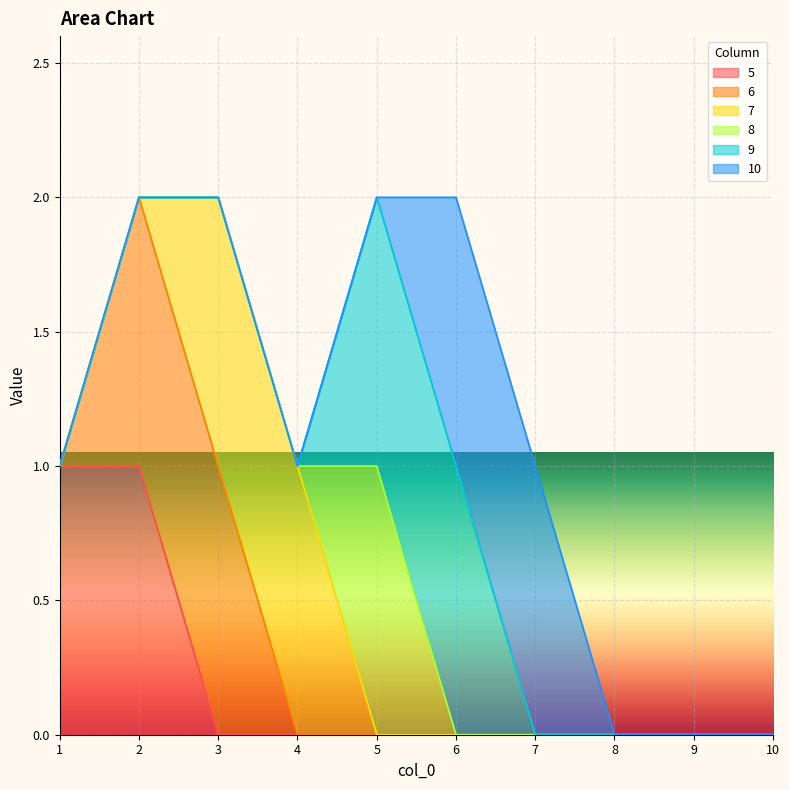

Reading left to right, what are all the values shown in this chart?

5: 1=1	2=1	3=0	4=0	5=0	6=0	7=0	8=0	9=0	10=0
6: 1=0	2=1	3=1	4=0	5=0	6=0	7=0	8=0	9=0	10=0
7: 1=0	2=0	3=1	4=1	5=0	6=0	7=0	8=0	9=0	10=0
8: 1=0	2=0	3=0	4=0	5=1	6=0	7=0	8=0	9=0	10=0
9: 1=0	2=0	3=0	4=0	5=1	6=1	7=0	8=0	9=0	10=0
10: 1=0	2=0	3=0	4=0	5=0	6=1	7=1	8=0	9=0	10=0